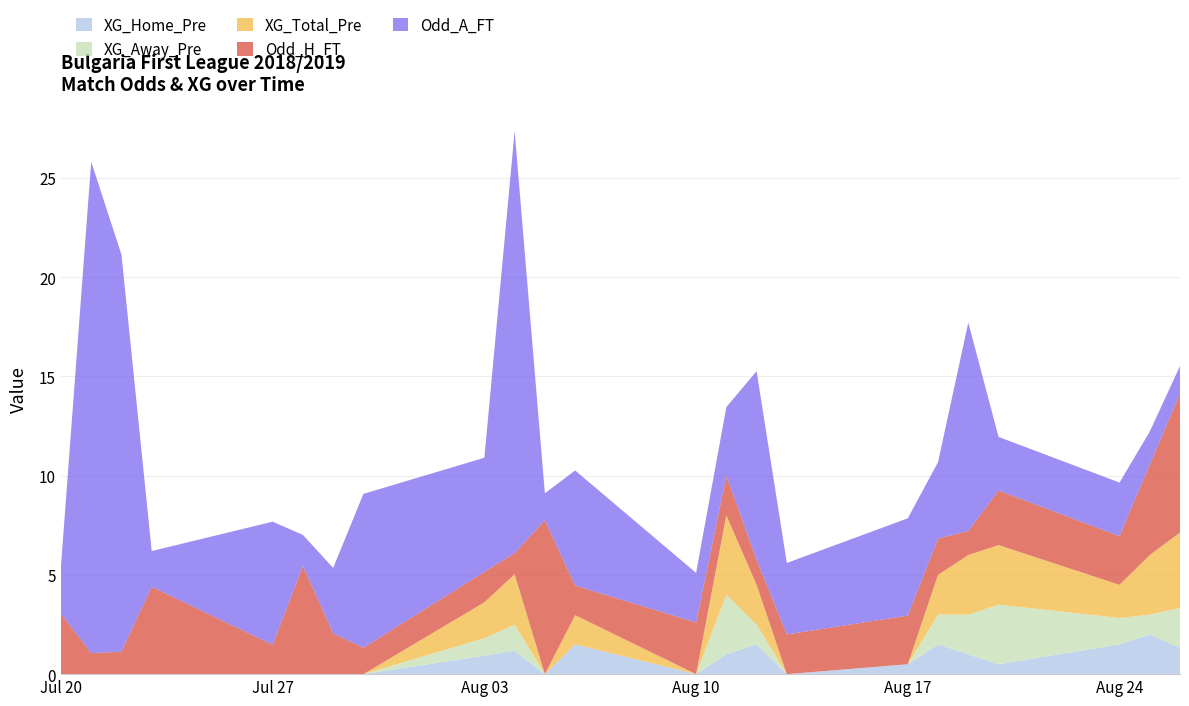

Reading right to left, transcribe all the data shown in this chart.

XG_Home_Pre: 2018-08-26=1.3	2018-08-25=2.0	2018-08-24=1.5	2018-08-20=0.5	2018-08-19=1.0	2018-08-18=1.5	2018-08-17=0.5	2018-08-13=0.0	2018-08-12=1.5	2018-08-11=1.0	2018-08-10=0.0	2018-08-06=1.5	2018-08-05=0.0	2018-08-04=1.2	2018-08-03=0.9	2018-07-30=0.0	2018-07-29=0.0	2018-07-28=0.0	2018-07-27=0.0	2018-07-23=0.0	2018-07-22=0.0	2018-07-21=0.0	2018-07-20=0.0
XG_Away_Pre: 2018-08-26=2.0	2018-08-25=1.0	2018-08-24=1.3	2018-08-20=3.0	2018-08-19=2.0	2018-08-18=1.5	2018-08-17=0.0	2018-08-13=0.0	2018-08-12=1.0	2018-08-11=3.0	2018-08-10=0.0	2018-08-06=0.0	2018-08-05=0.0	2018-08-04=1.3	2018-08-03=0.9	2018-07-30=0.0	2018-07-29=0.0	2018-07-28=0.0	2018-07-27=0.0	2018-07-23=0.0	2018-07-22=0.0	2018-07-21=0.0	2018-07-20=0.0
XG_Total_Pre: 2018-08-26=3.8	2018-08-25=3.0	2018-08-24=1.7	2018-08-20=3.0	2018-08-19=3.0	2018-08-18=2.0	2018-08-17=0.0	2018-08-13=0.0	2018-08-12=2.0	2018-08-11=4.0	2018-08-10=0.0	2018-08-06=1.5	2018-08-05=0.0	2018-08-04=2.5	2018-08-03=1.8	2018-07-30=0.0	2018-07-29=0.0	2018-07-28=0.0	2018-07-27=0.0	2018-07-23=0.0	2018-07-22=0.0	2018-07-21=0.0	2018-07-20=0.0
Odd_H_FT: 2018-08-26=7.0	2018-08-25=4.5	2018-08-24=2.5	2018-08-20=2.8	2018-08-19=1.2	2018-08-18=1.8	2018-08-17=2.5	2018-08-13=2.0	2018-08-12=1.3	2018-08-11=2.0	2018-08-10=2.6	2018-08-06=1.5	2018-08-05=7.8	2018-08-04=1.1	2018-08-03=1.5	2018-07-30=1.3	2018-07-29=2.0	2018-07-28=5.5	2018-07-27=1.5	2018-07-23=4.4	2018-07-22=1.1	2018-07-21=1.1	2018-07-20=3.0
Odd_A_FT: 2018-08-26=1.4	2018-08-25=1.7	2018-08-24=2.7	2018-08-20=2.7	2018-08-19=10.5	2018-08-18=3.9	2018-08-17=4.9	2018-08-13=3.6	2018-08-12=9.5	2018-08-11=3.5	2018-08-10=2.5	2018-08-06=5.8	2018-08-05=1.4	2018-08-04=21.2	2018-08-03=5.8	2018-07-30=7.8	2018-07-29=3.3	2018-07-28=1.6	2018-07-27=6.2	2018-07-23=1.8	2018-07-22=20.0	2018-07-21=24.8	2018-07-20=2.4